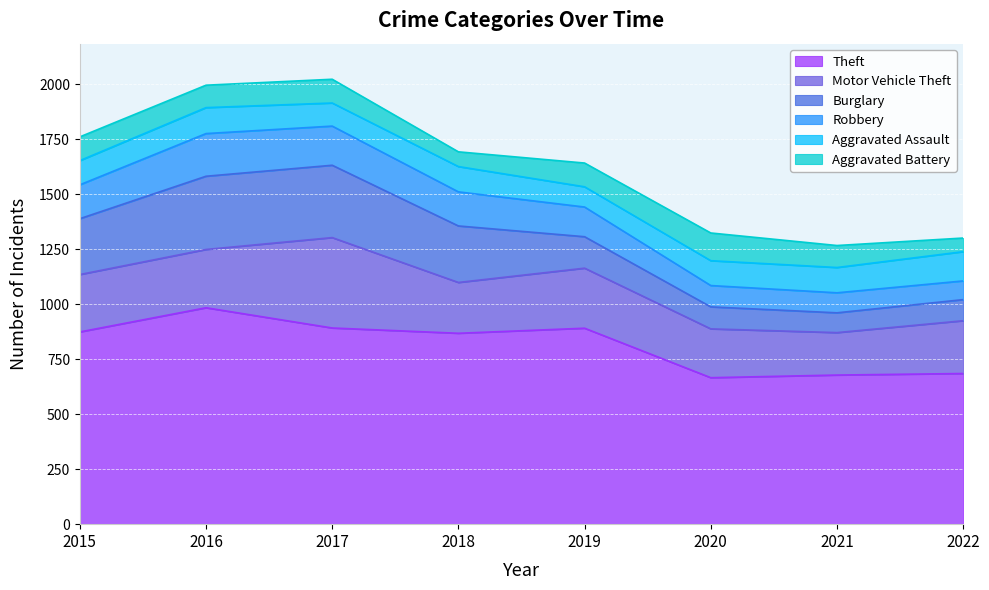

Between 2021 and 2017, which is larger?

2017